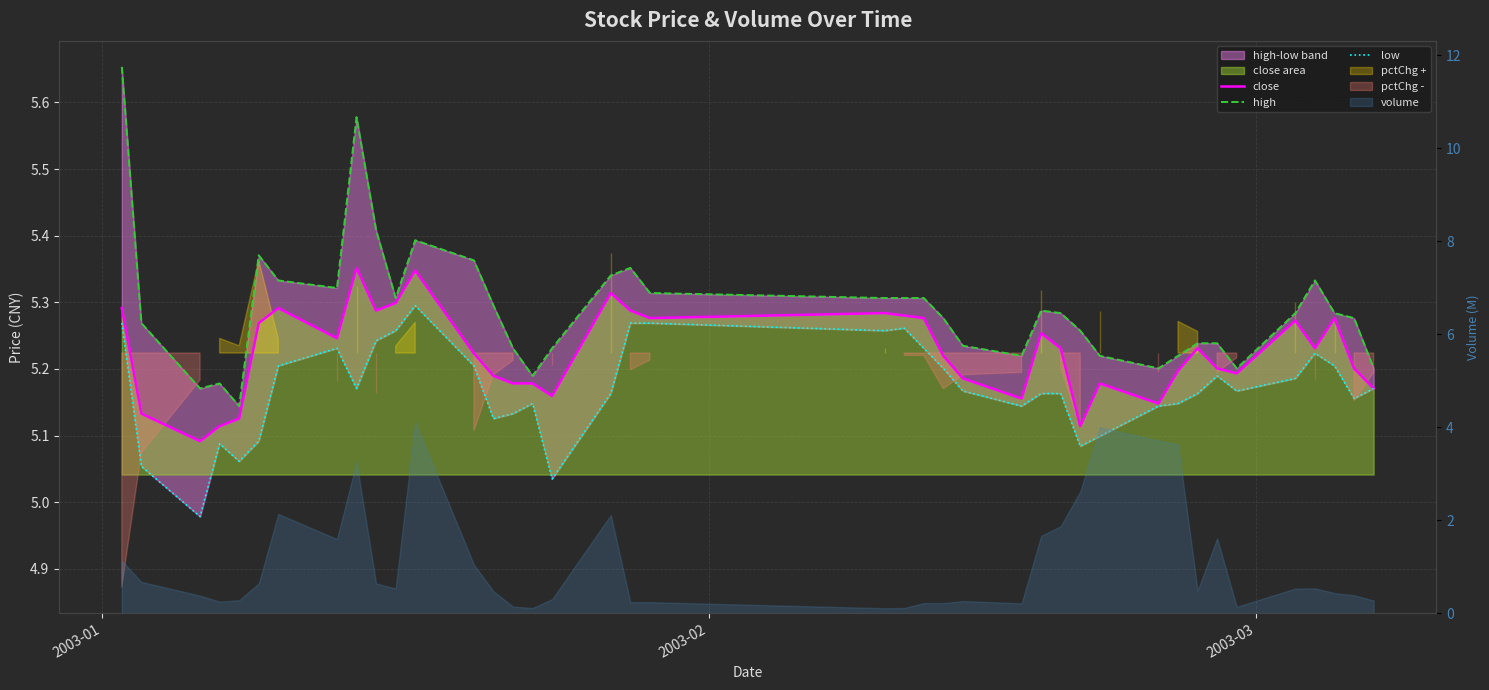

Reading left to right, extract all data points from this chart.

close: 5.3	5.1	5.1	5.1	5.1	5.3	5.3	5.2	5.4	5.3	5.3	5.3	5.2	5.2	5.2	5.2	5.2	5.3	5.3	5.3	5.3	5.3	5.3	5.2	5.2	5.2	5.3	5.2	5.1	5.2	5.1	5.2	5.2	5.2	5.2	5.3	5.2	5.3	5.2	5.2
high: 5.7	5.3	5.2	5.2	5.1	5.4	5.3	5.3	5.6	5.4	5.3	5.4	5.4	5.3	5.2	5.2	5.2	5.3	5.4	5.3	5.3	5.3	5.3	5.3	5.2	5.2	5.3	5.3	5.3	5.2	5.2	5.2	5.2	5.2	5.2	5.3	5.3	5.3	5.3	5.2
low: 5.3	5.1	5.0	5.1	5.1	5.1	5.2	5.2	5.2	5.2	5.3	5.3	5.2	5.1	5.1	5.1	5.0	5.2	5.3	5.3	5.3	5.3	5.2	5.2	5.2	5.1	5.2	5.2	5.1	5.1	5.1	5.1	5.2	5.2	5.2	5.2	5.2	5.2	5.2	5.2